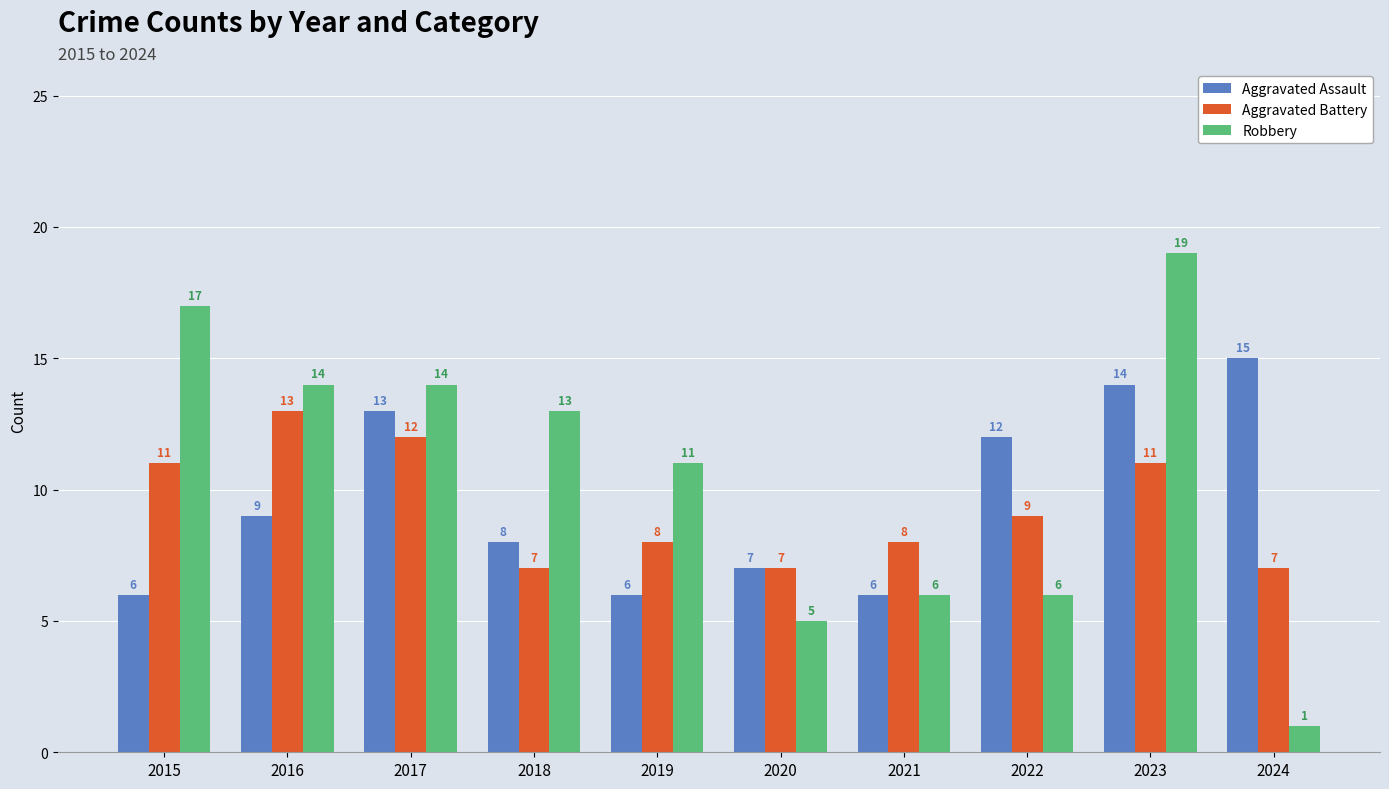

Does the chart contain any negative values?

No